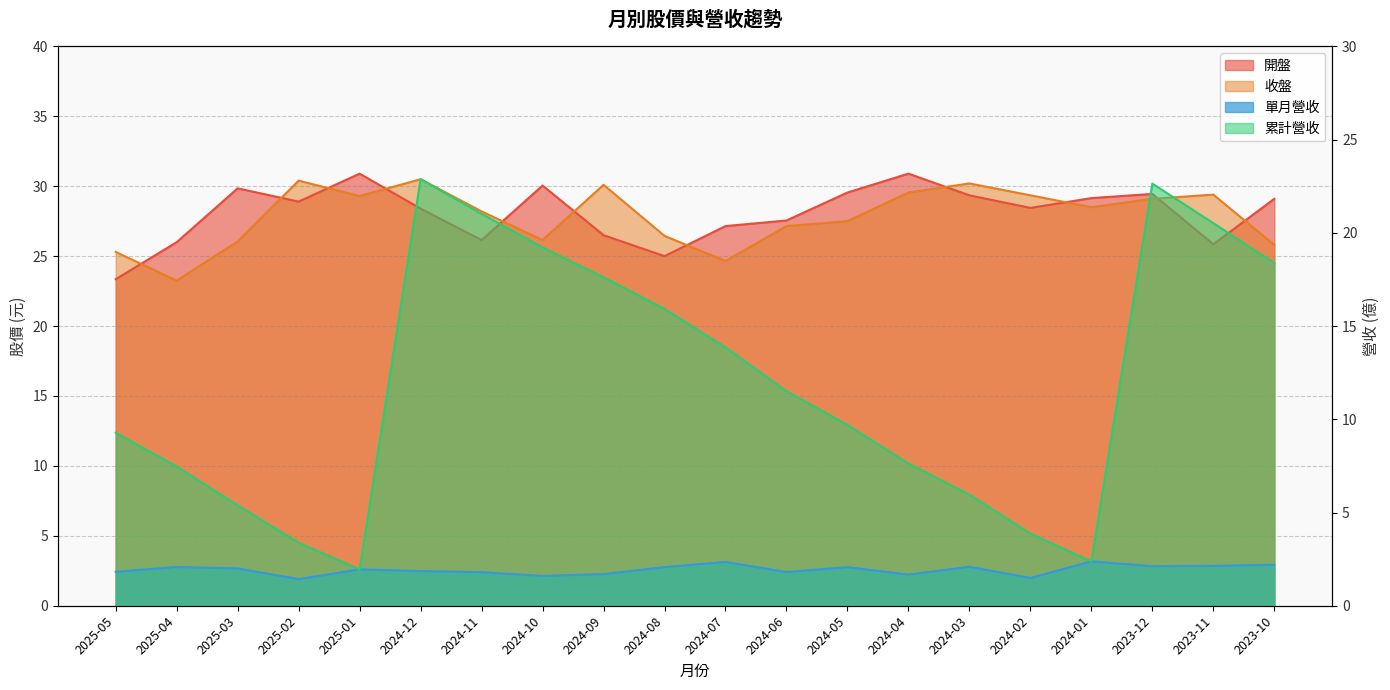

Where is the first local minimum for 單月營收?

2025-02